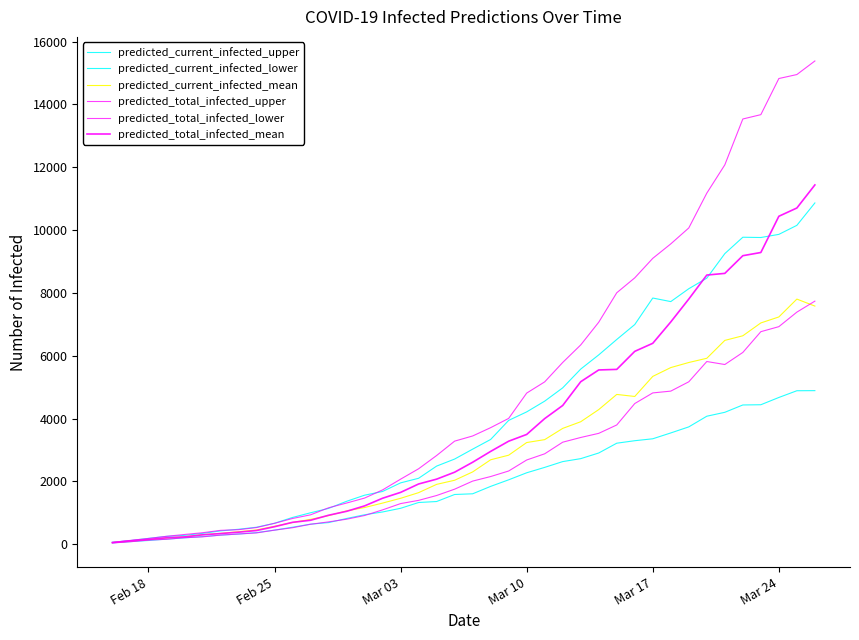

How many lines are shown in the chart?

6